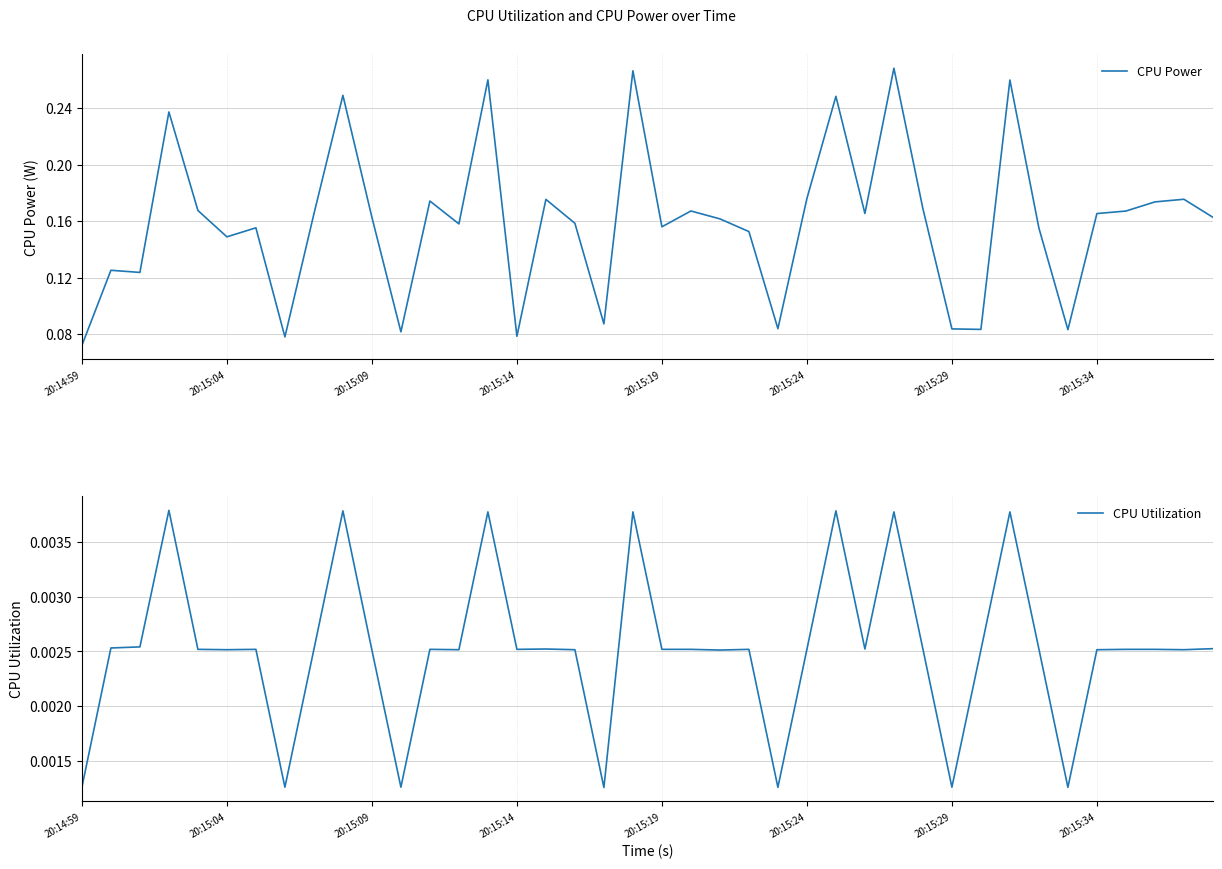

Where is CPU Power nearest to the value 0?

20:14:59